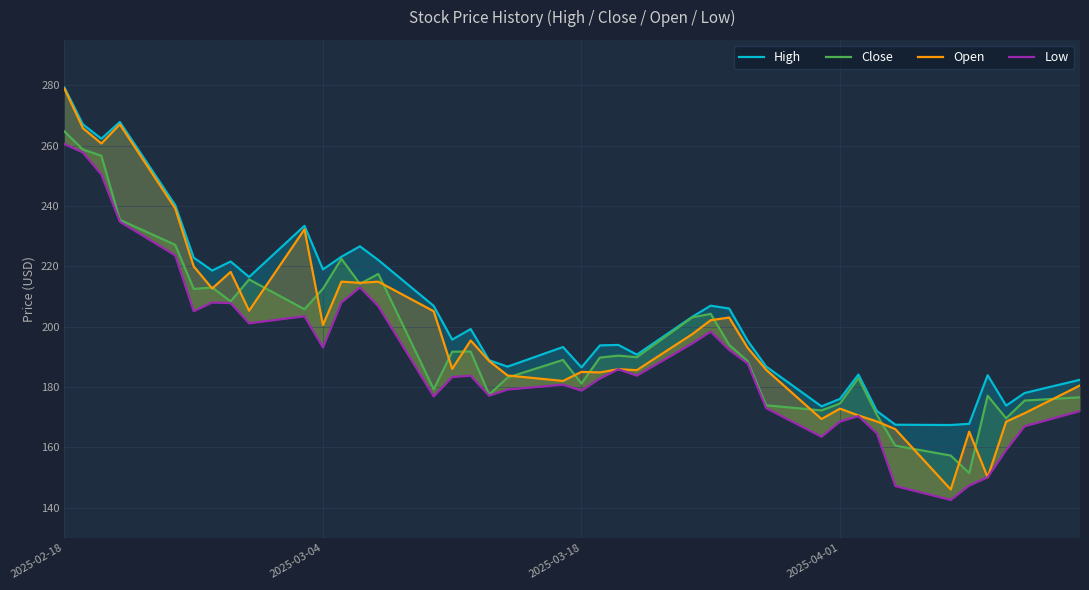

Is the value of High at 27 greater than the value of Low at 4?

No